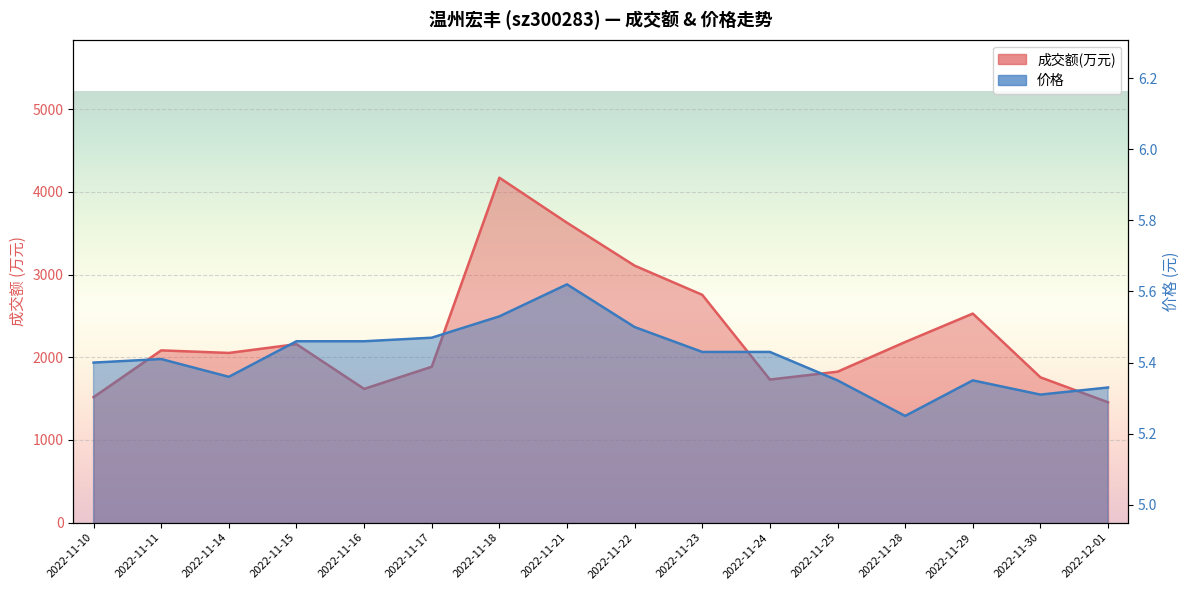

How many interior local valleys does the 价格 series have?

3